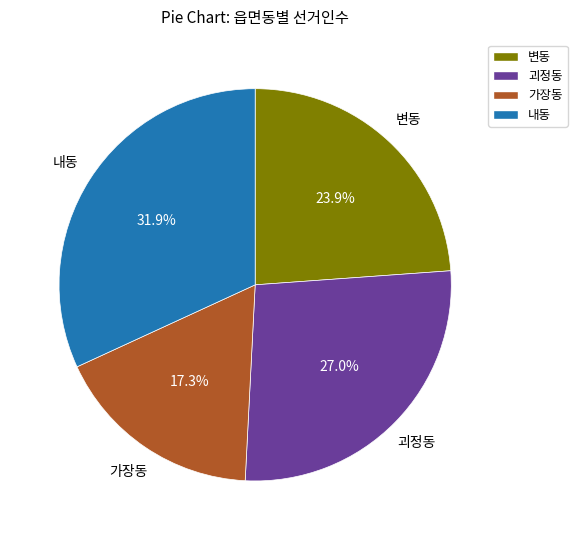

Approximately how many times larger is the value at 변동 compared to 괴정동?

0.9